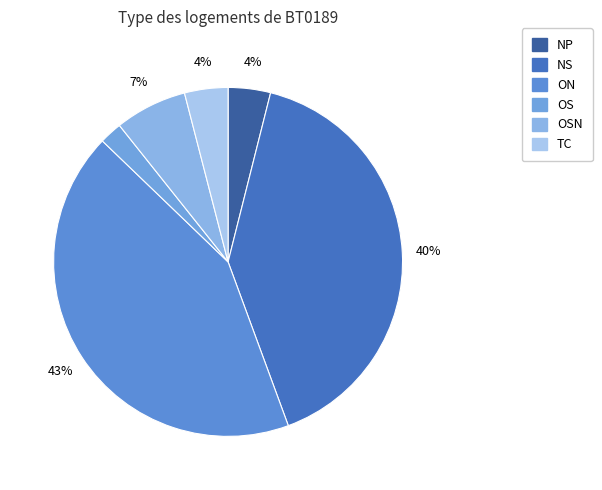

Count the number of slices in the pie.

6